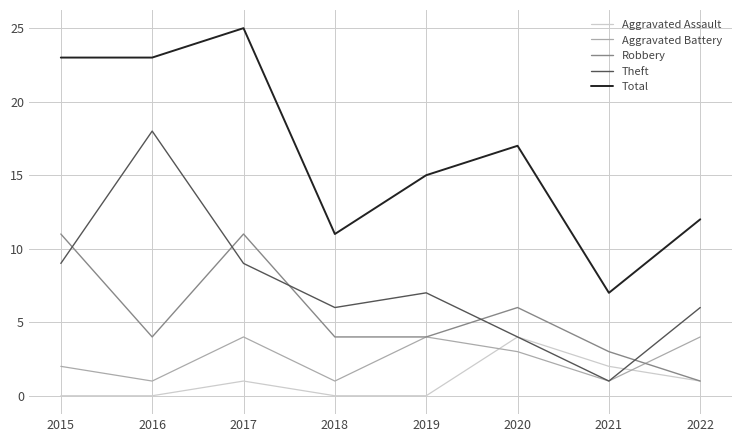

True or false: Aggravated Battery and Total intersect in this chart.

False